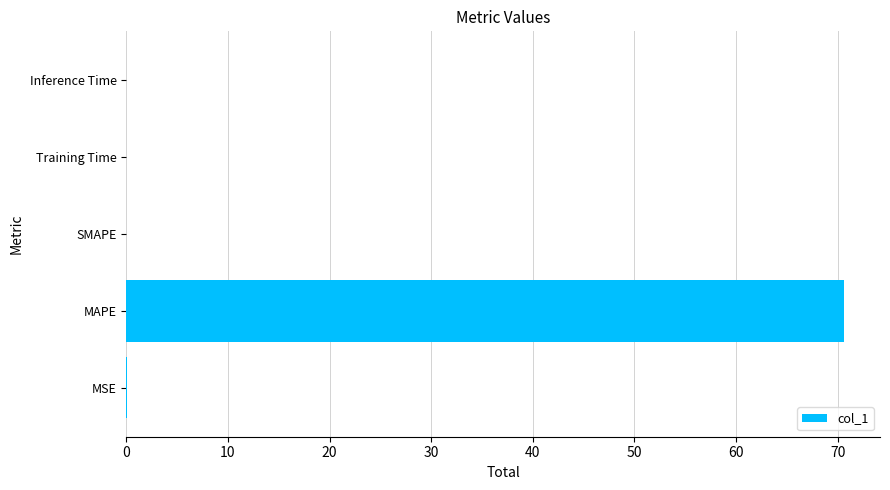

Is it true that the value at MSE is 0.0?

True